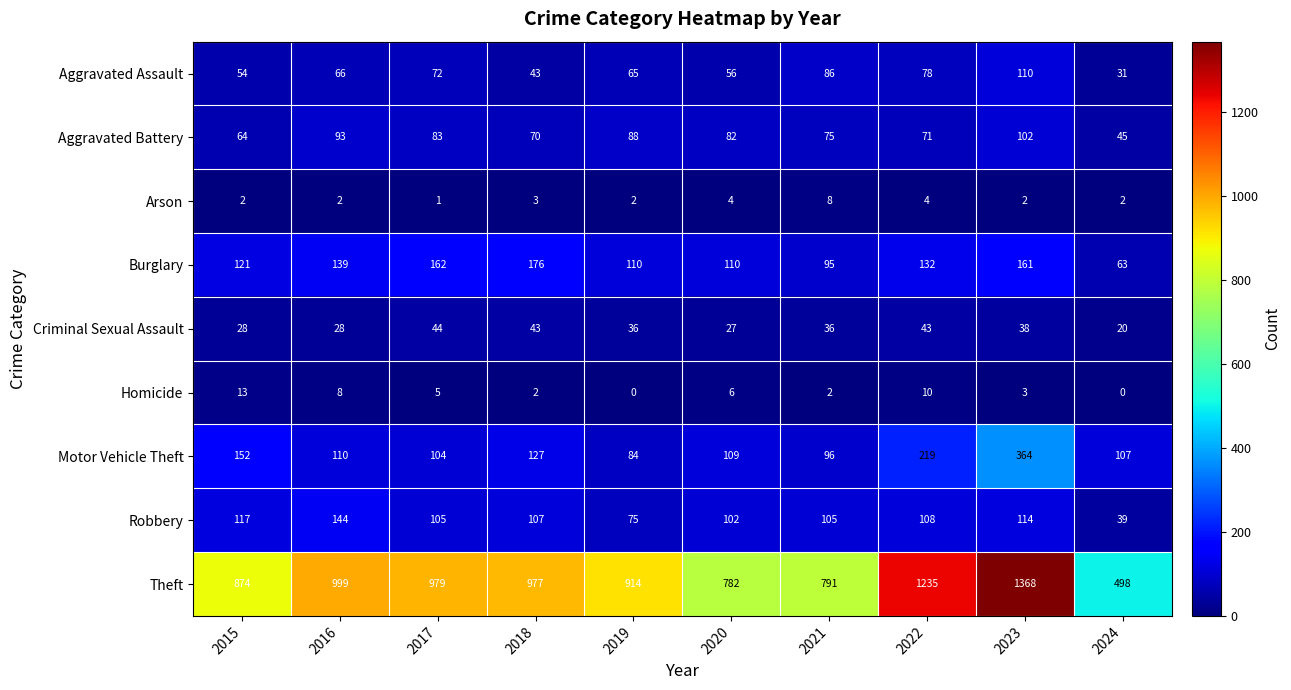

At how many categories does at least one series exceed 212?

10